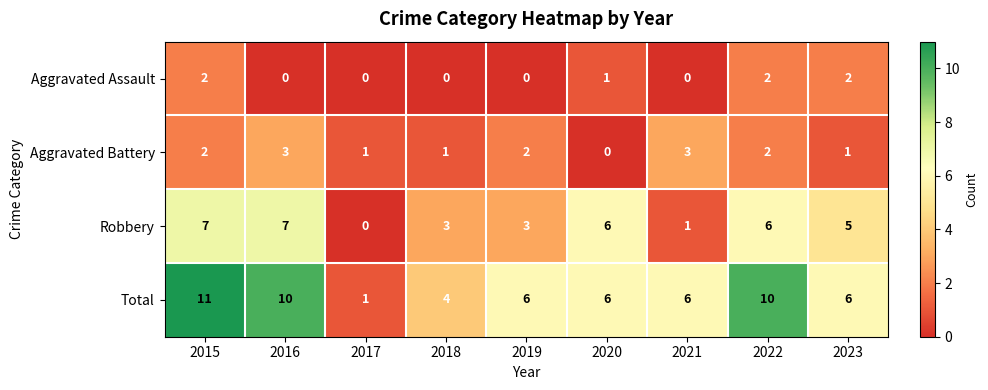

What is the total value across all series at 2019?

11